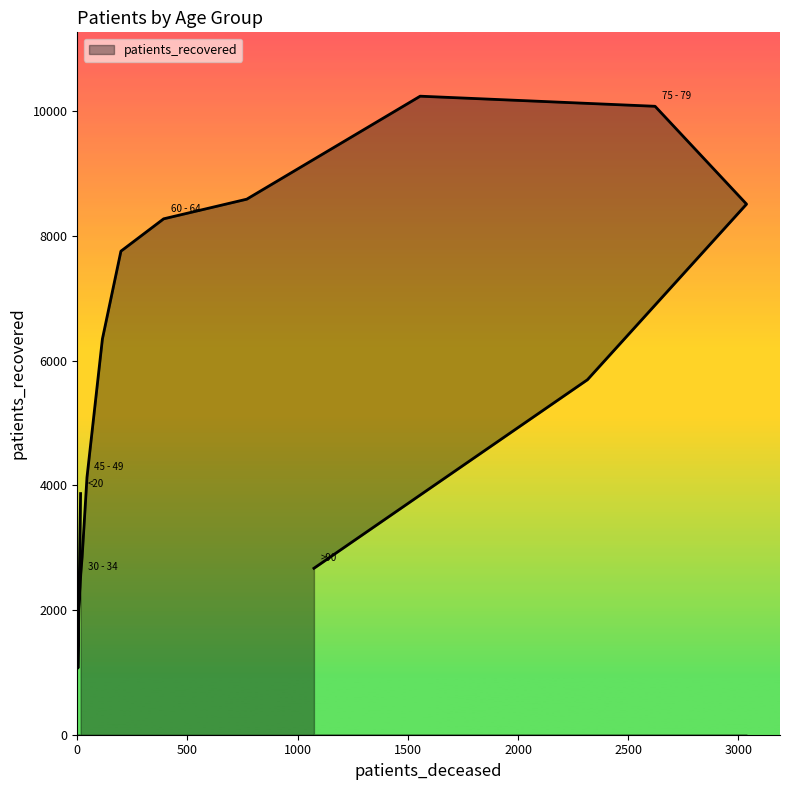

At which label does the data first exceed 5694?

50 - 54